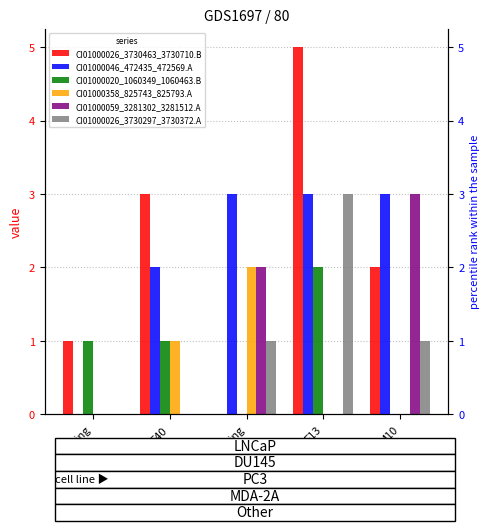

What is the sum of all CI01000046_472435_472569.A values?

11